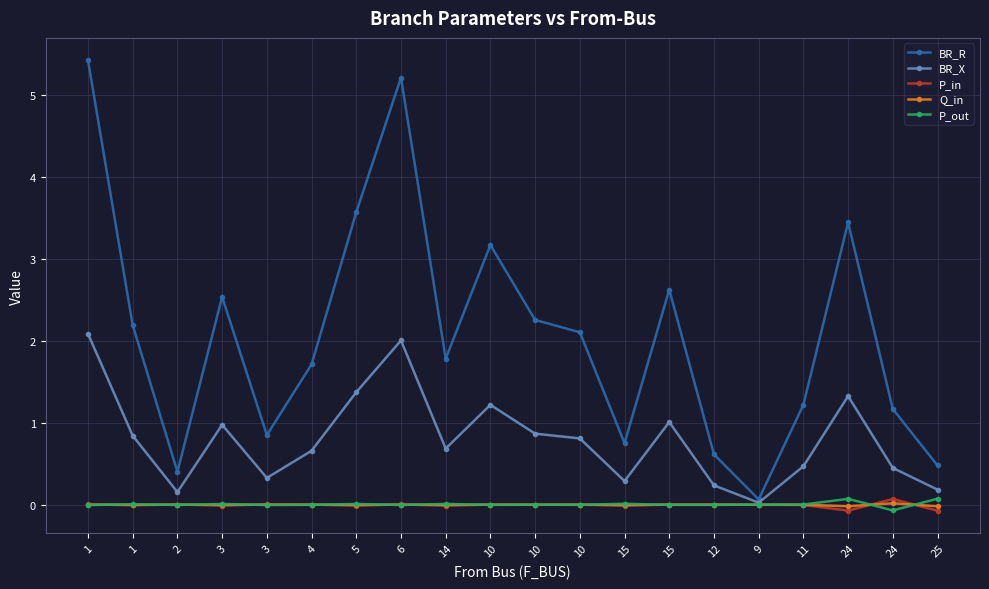

What are all the series names shown in the legend?

BR_R, BR_X, P_in, Q_in, P_out